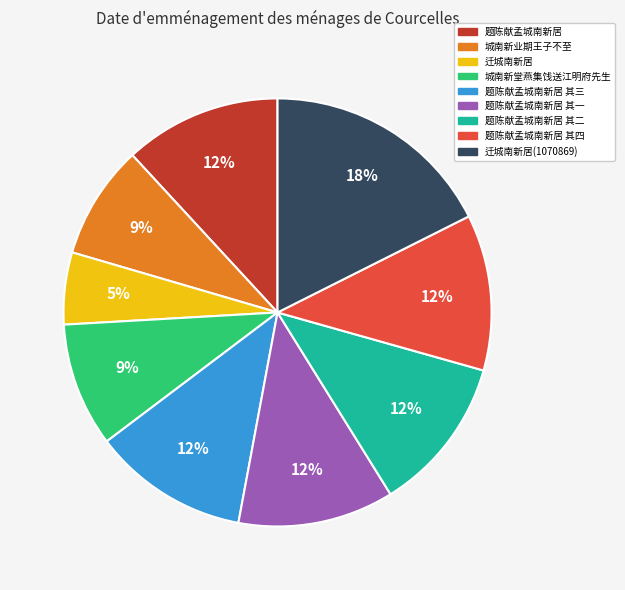

Does any single category account for the majority?

No